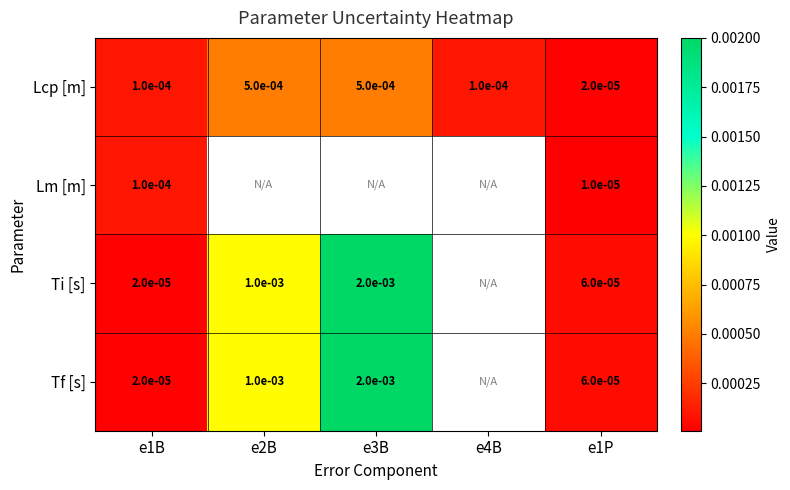

Rank the series by their maximum value, from lowest to highest.

Lm [m], Lcp [m], Ti [s], Tf [s]